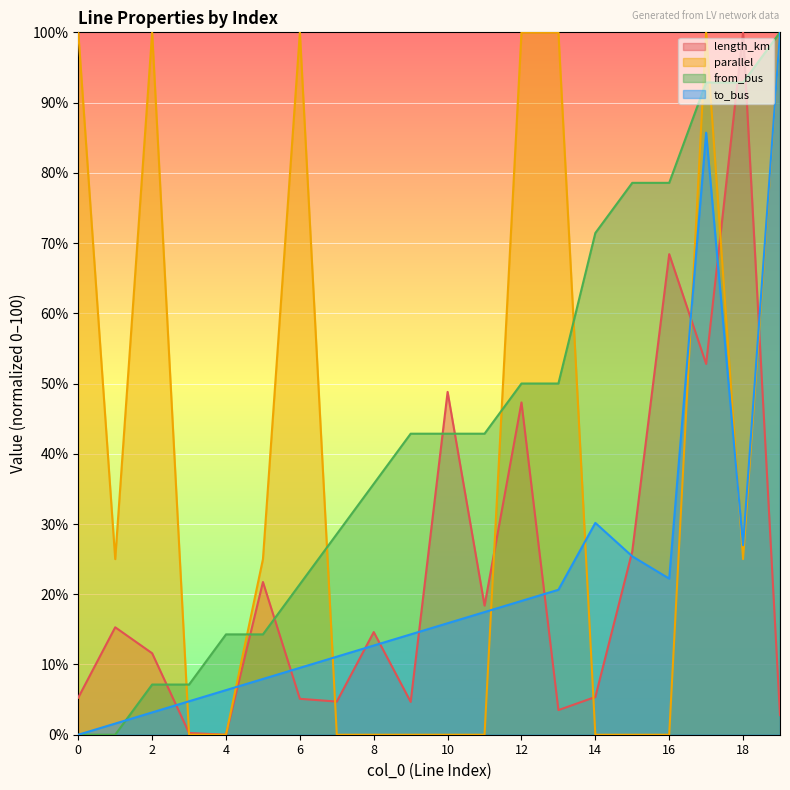

Which series has the largest total across all categories?

from_bus